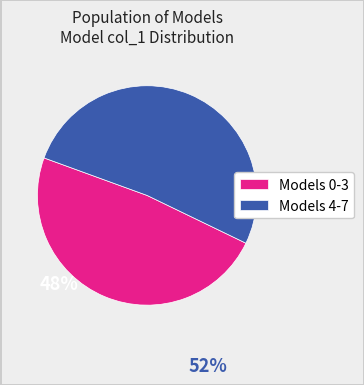

Is Models 0-3 the majority of the pie?

No